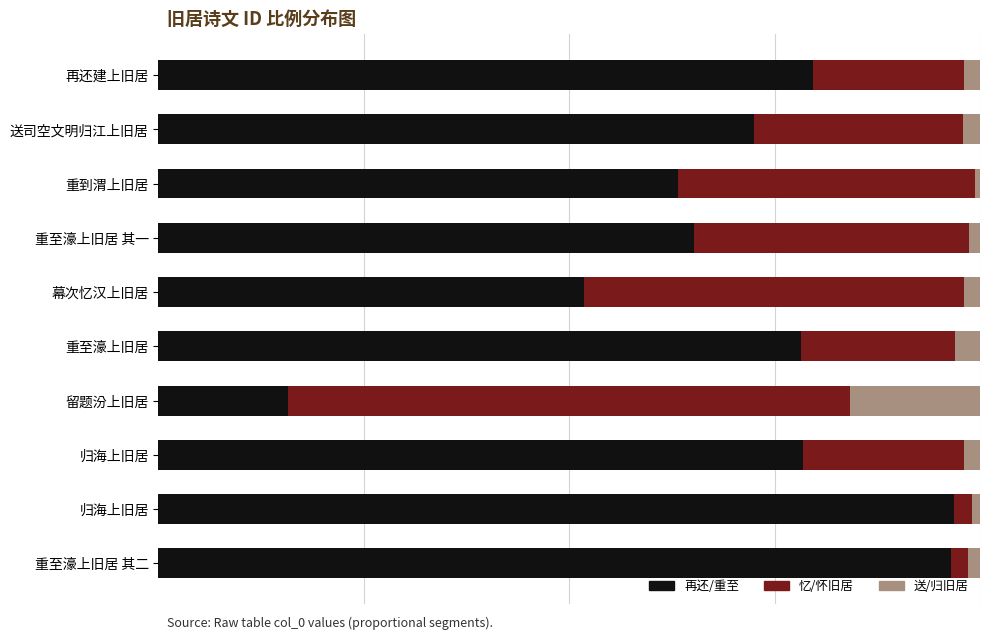

What are all the series names shown in the legend?

再还/重至, 忆/怀旧居, 送/归旧居